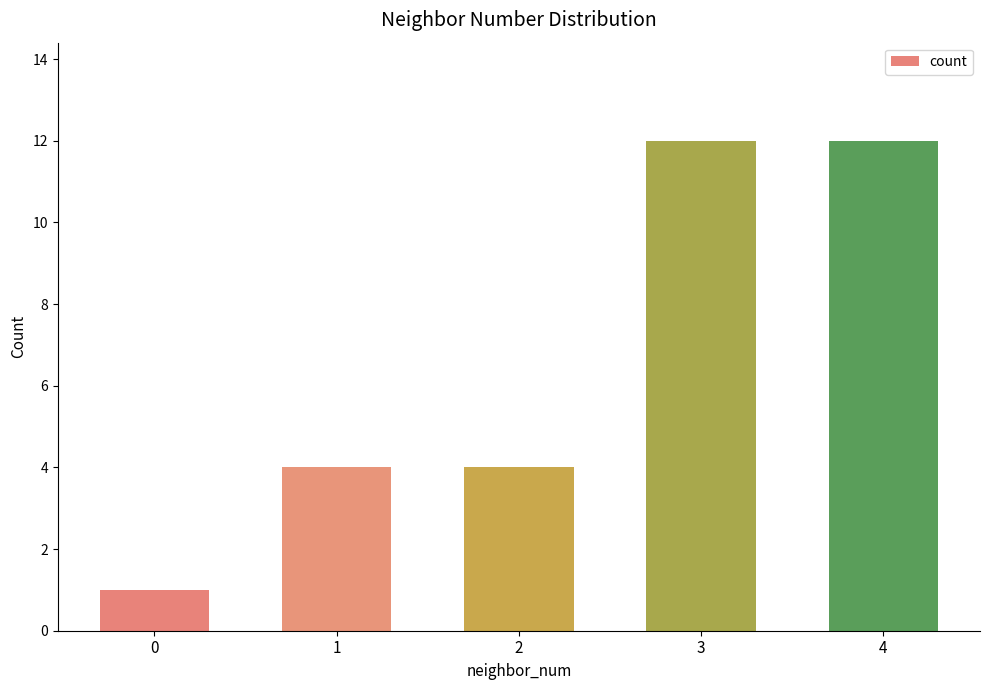

How many data points does each series have?

5